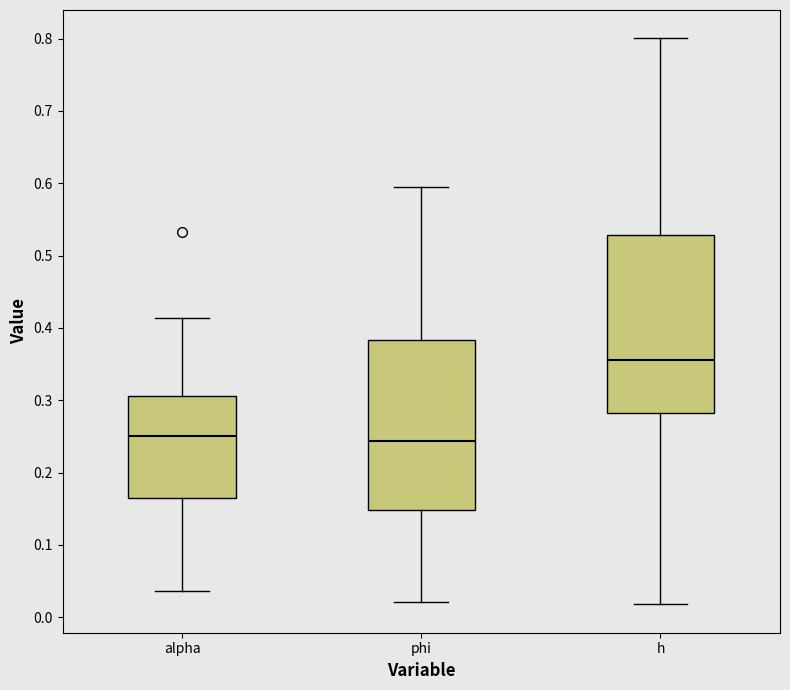

Comparing the boxes themselves (not the whiskers), which one is the tallest?

h